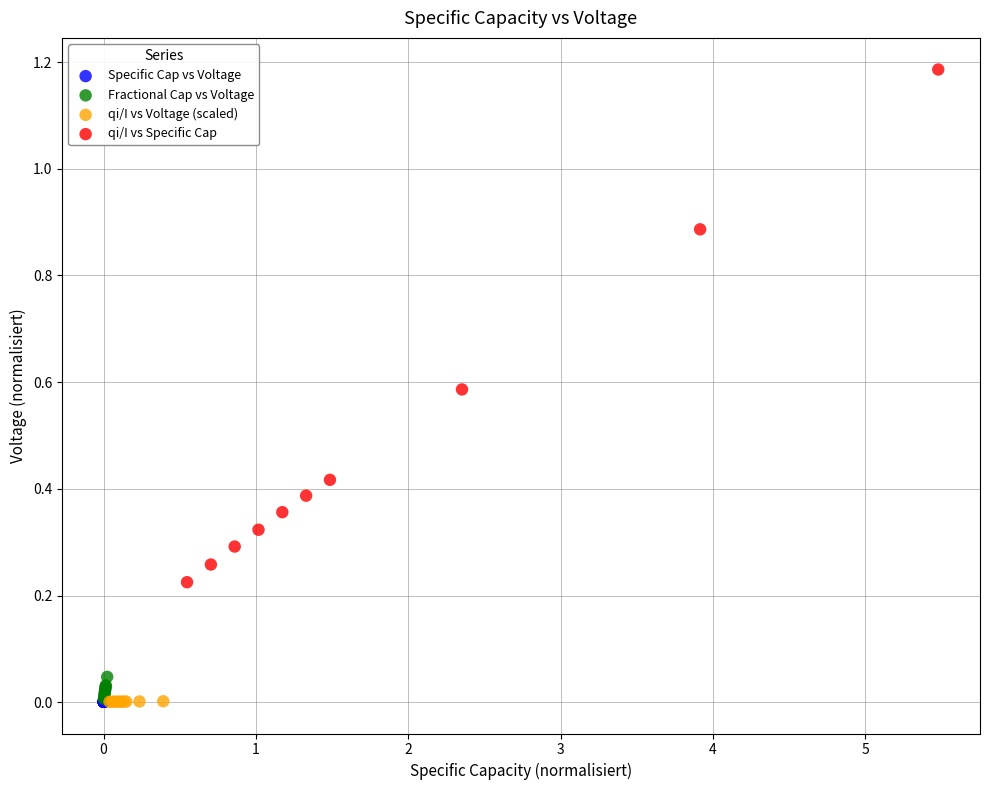

Which series contains the highest Y value?

qi/I vs Specific Cap